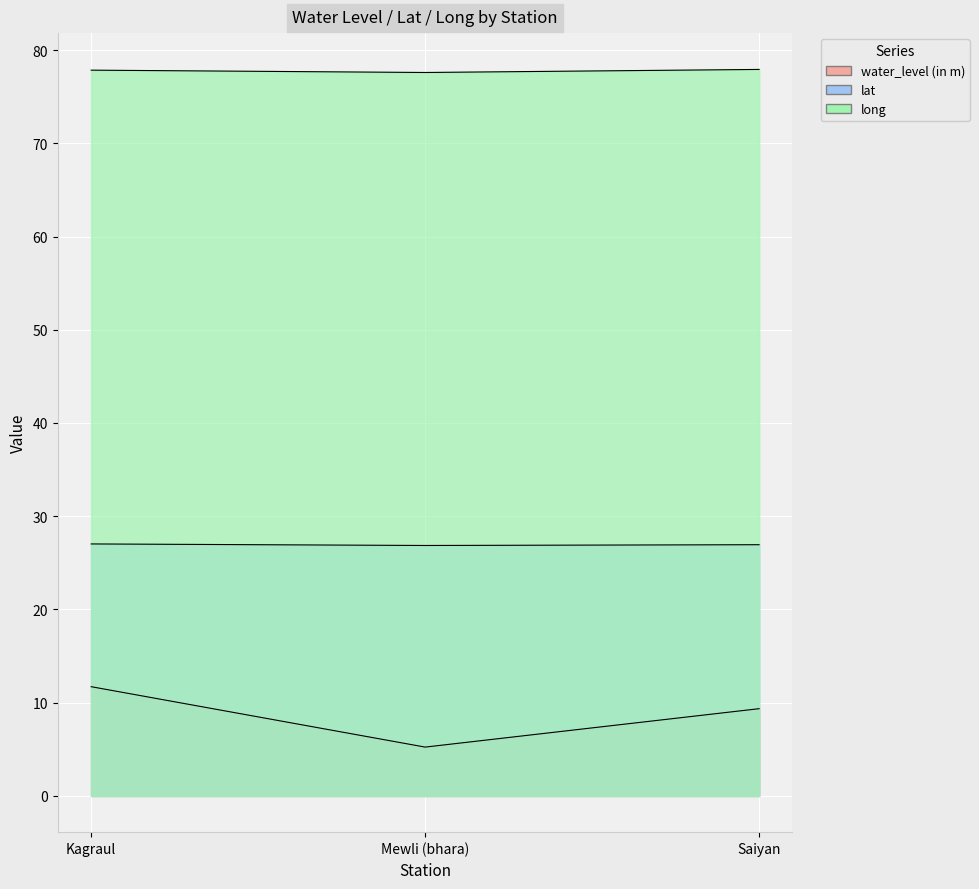

Which series has the largest total across all categories?

long